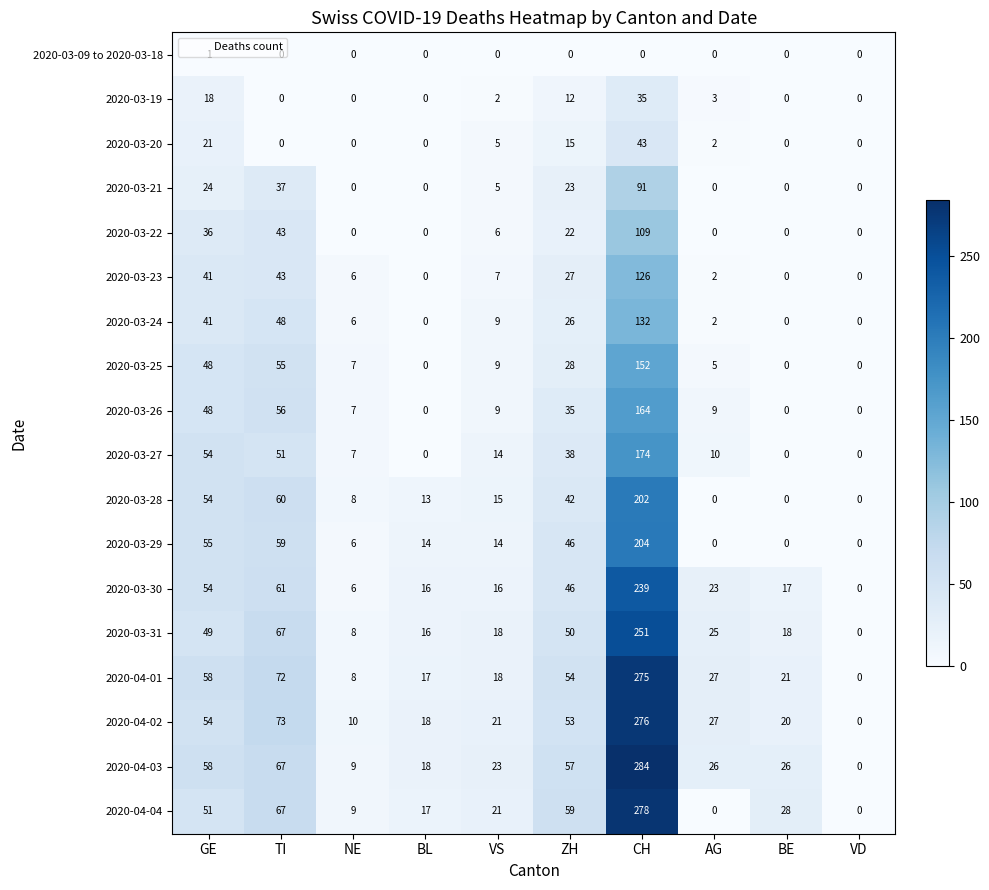

Which series has the widest spread of values?

2020-04-03